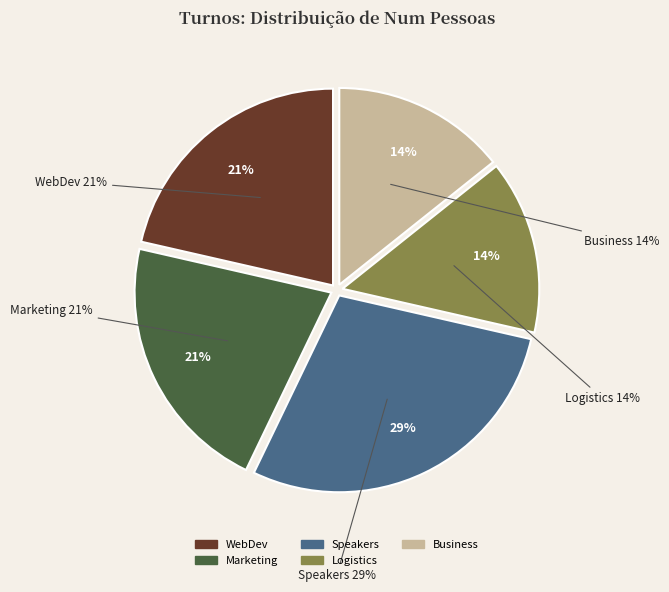

How many segments does this pie chart have?

5